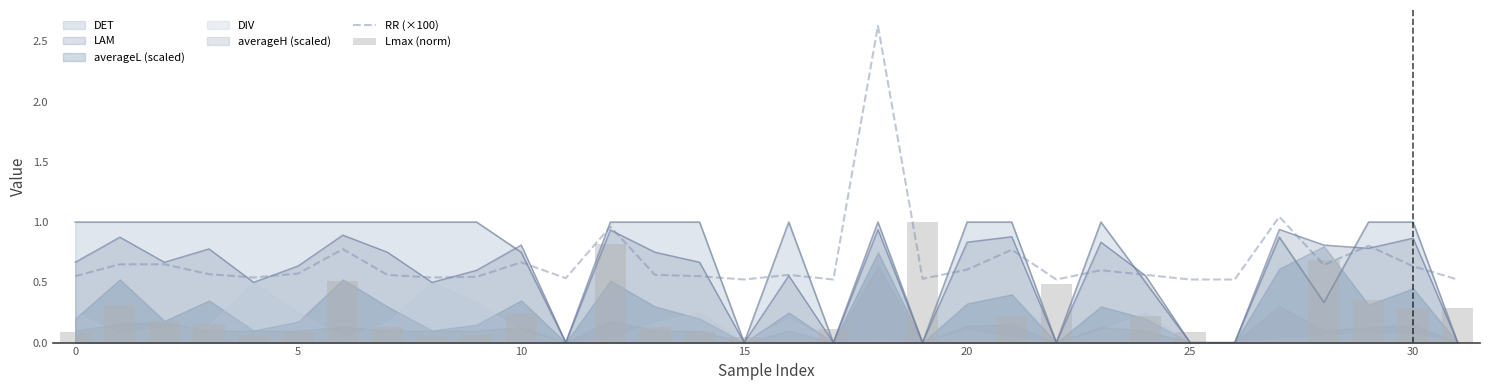

Which category has the highest value in the Lmax (norm) series?

19